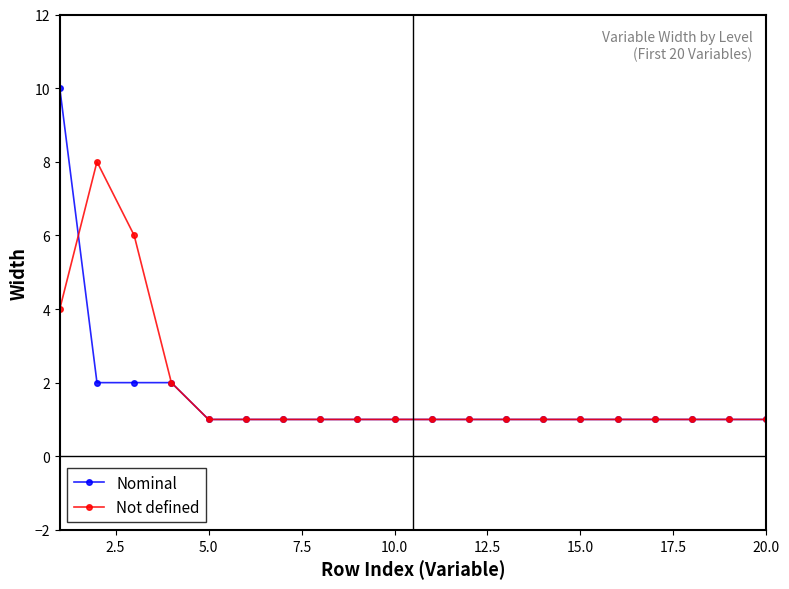

What is the average value of the Not defined series?

2